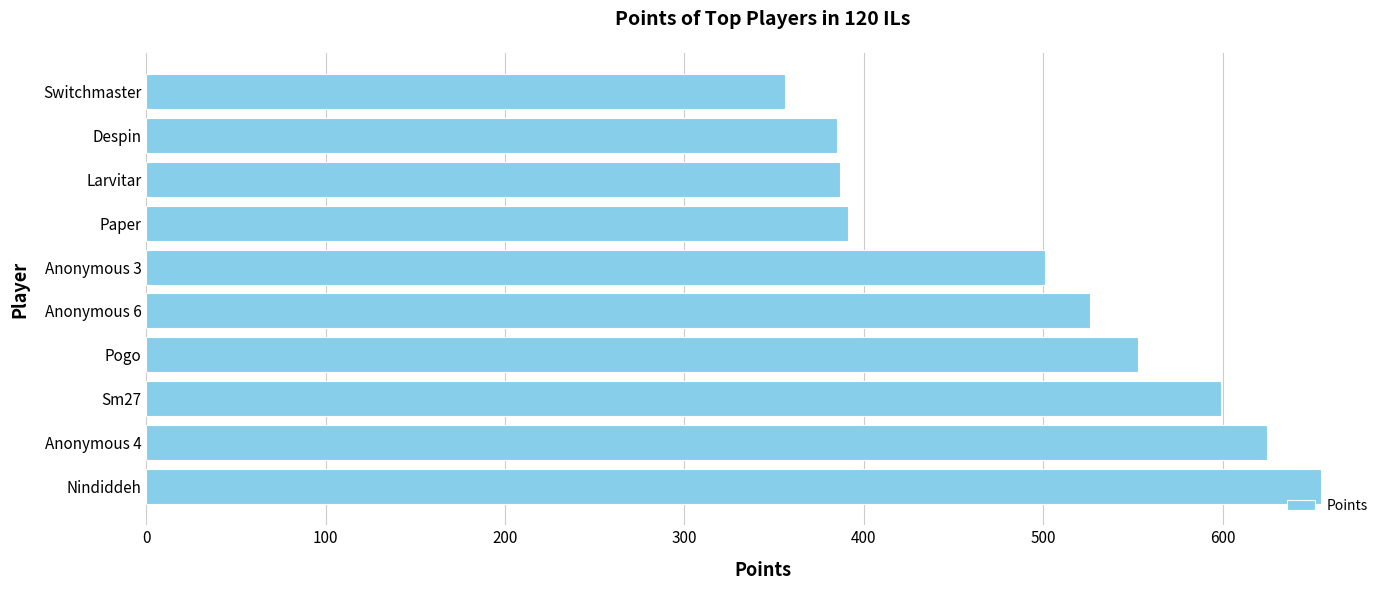

What is the greatest value displayed?

655